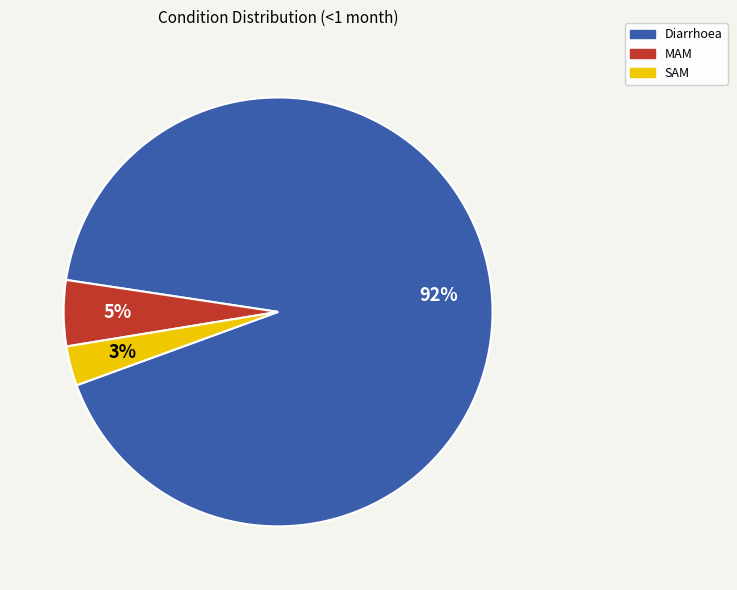

Which category has the biggest portion of the pie?

Diarrhoea